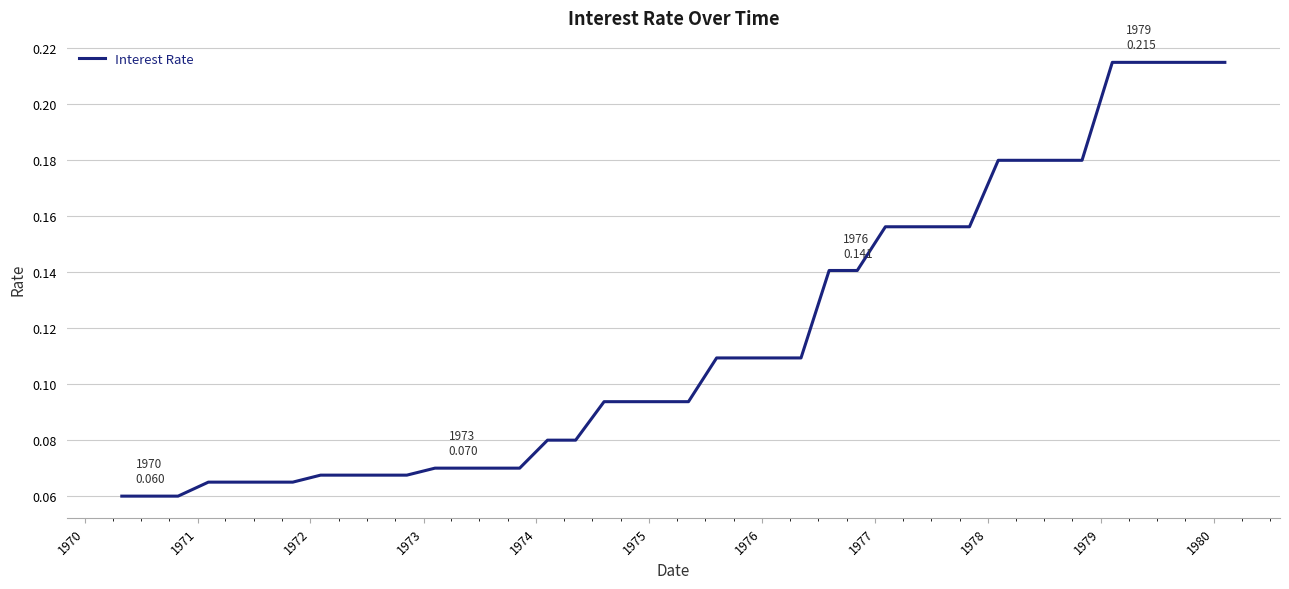

True or false: the data has more than 0 interior local peaks.

False